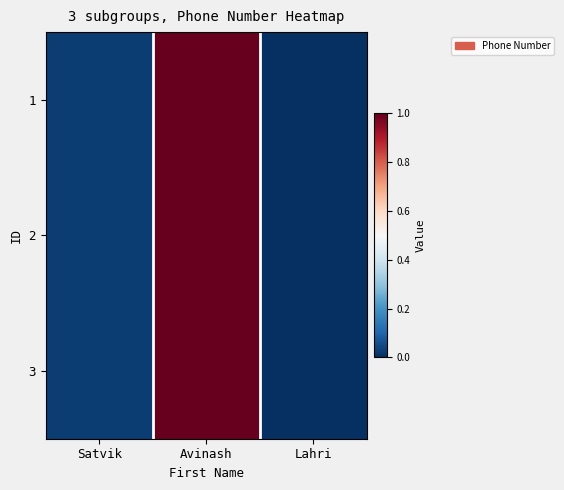

At how many categories does at least one series exceed 0?

2